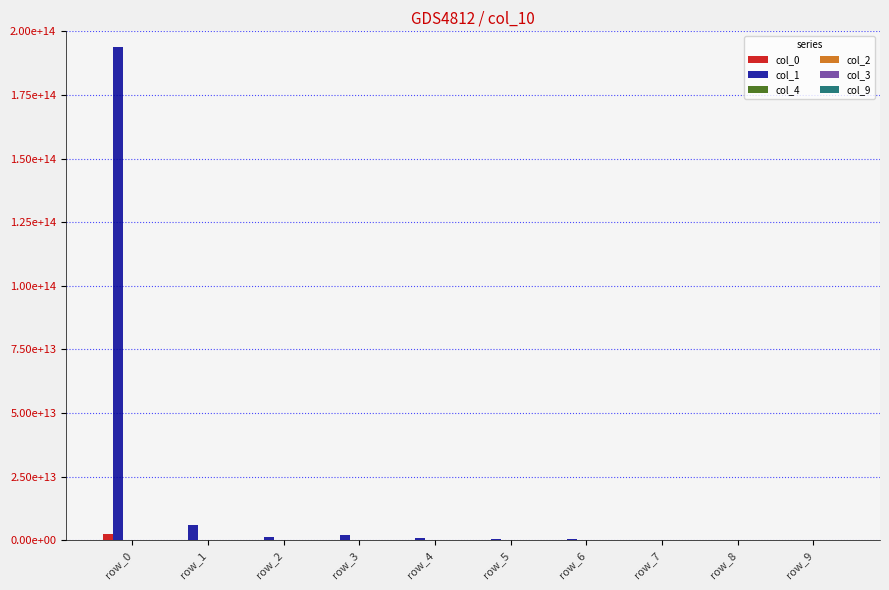

Reading left to right, list all the values displayed in this chart.

col_0: 2371932926848	193692413541	134721950485	55426485408	27963793023	14546401765	6190300560	2102827046	11403490020	1975903593
col_1: 193865690733638	5834901612156	1373928911187	2167969230853	821555337947	443373429077	444080840864	202004895378	220175192642	147563583039
col_4: 139350448986	3004532463	2900704904	0	621919924	2016109811	7461182445	107300662	632577185	3555884760
col_2: 272069204139	146222935703	34733874023	12280418924	14315451126	132421393	303707580	20945095	5133850455	103650093
col_3: 142333199168	61847959	1995801008	3358919670	61264113	1154992092	39300475	0	247933414	0
col_9: 14261432912	212053072	0	0	76834235	38837704	661984990	0	646662272	502562244